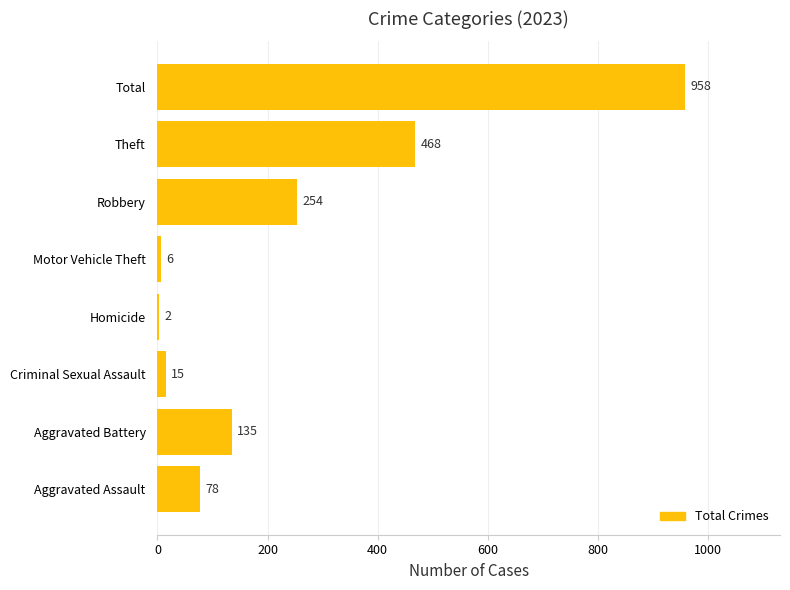

Reading bottom to top, extract all data points from this chart.

Aggravated Assault=78	Aggravated Battery=135	Criminal Sexual Assault=15	Homicide=2	Motor Vehicle Theft=6	Robbery=254	Theft=468	Total=958